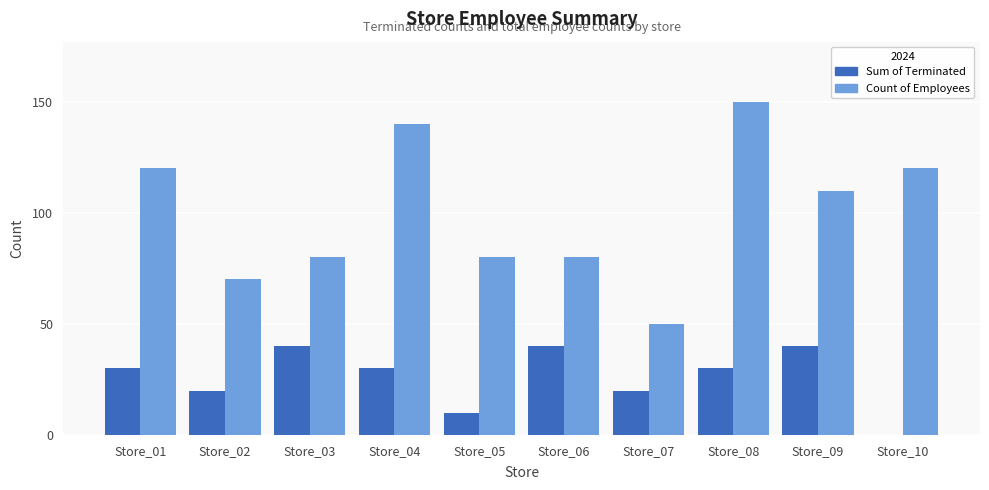

How many series are shown in this chart?

2